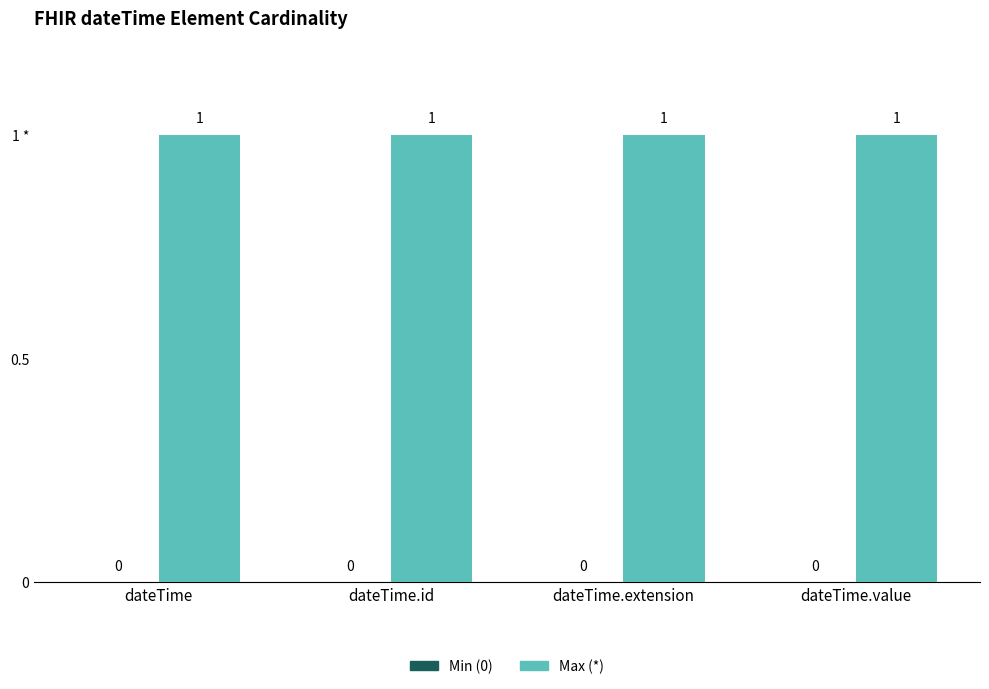

Reading left to right, what are all the values shown in this chart?

Min (0): 0	0	0	0
Max (*): 1	1	1	1